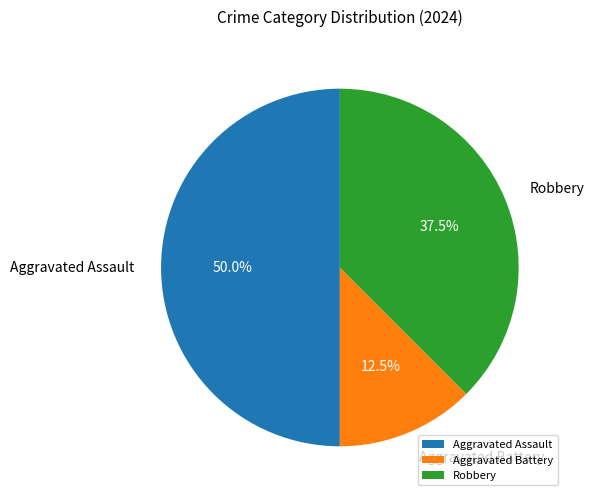

Between Robbery and Aggravated Battery, which is larger?

Robbery